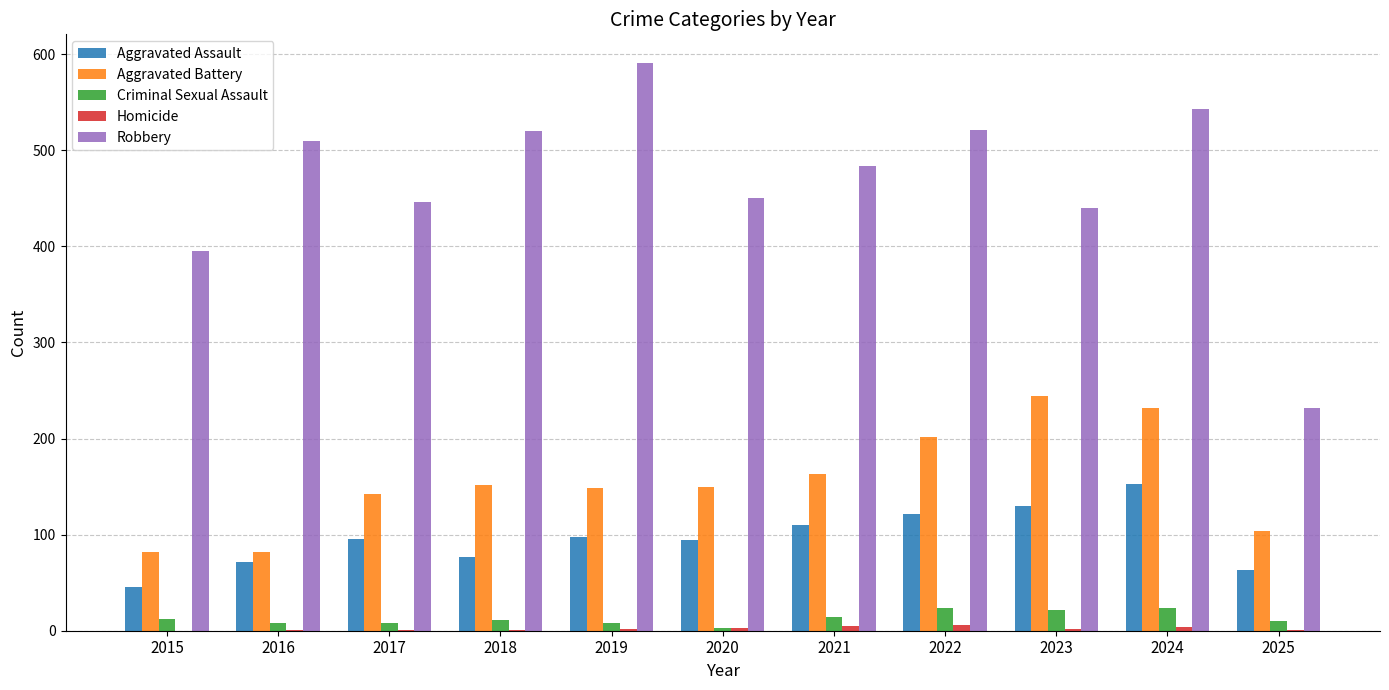

At which category is the sum across all series the highest?

2024